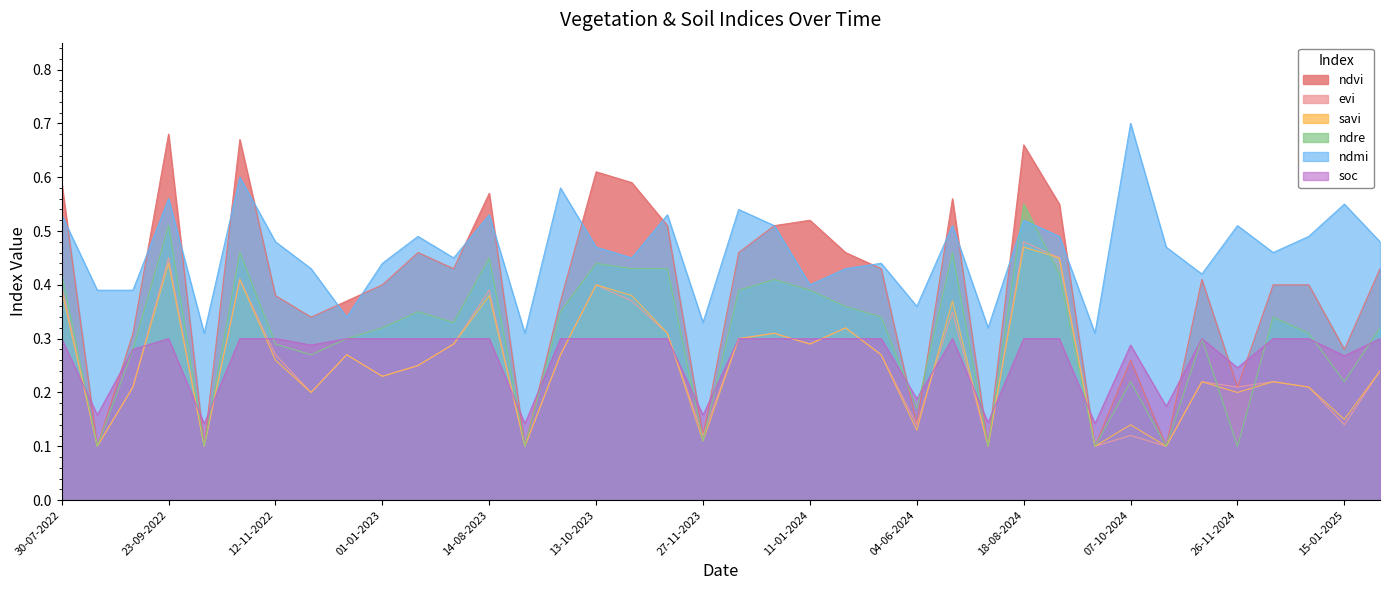

The ndmi series shows 0.5 at 20-06-2023. True or false?

True